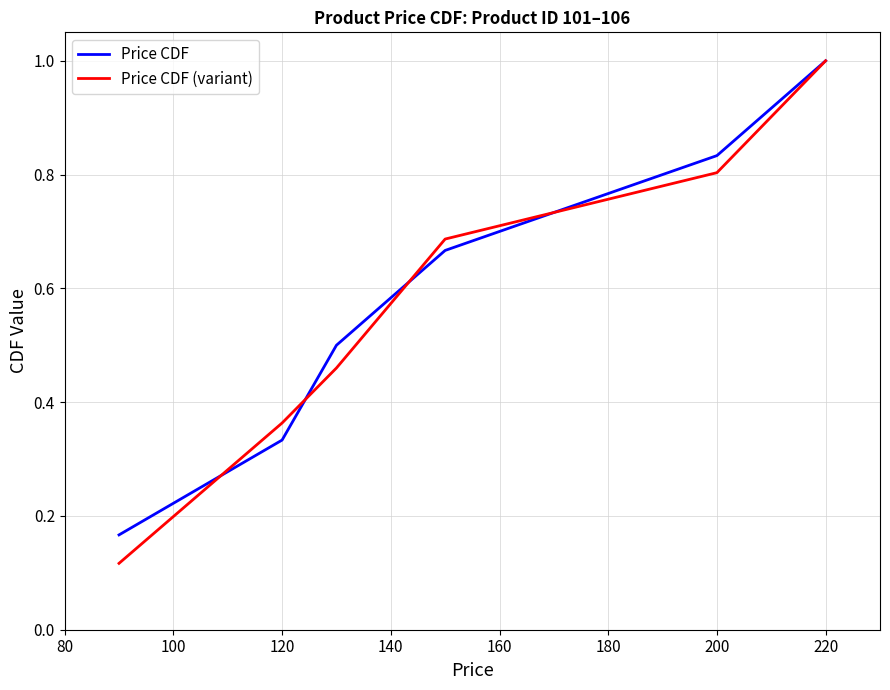

Which series has the widest spread of values?

Price CDF (variant)